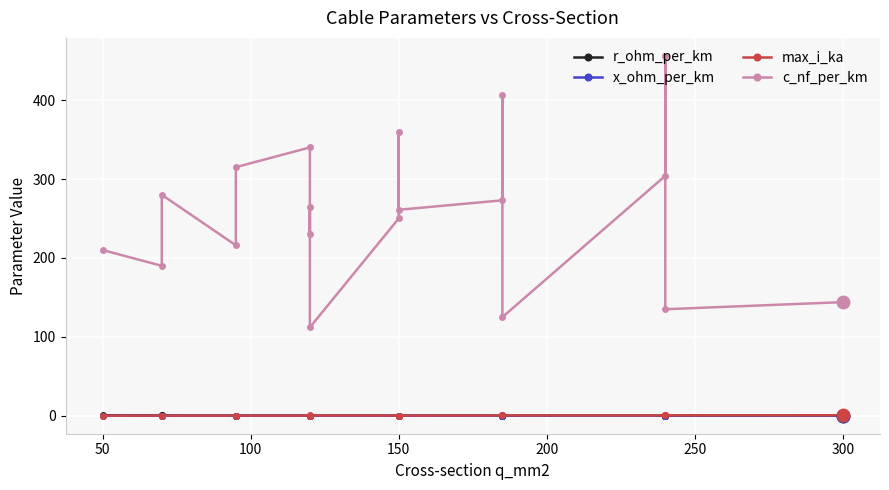

What is the maximum value for max_i_ka?

0.6